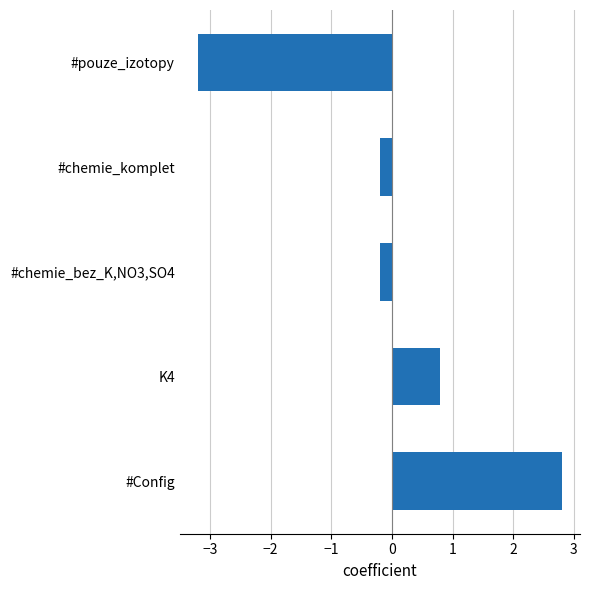

Reading bottom to top, transcribe all the data shown in this chart.

#Config=2.8	K4=0.8	#chemie_bez_K,NO3,SO4=-0.2	#chemie_komplet=-0.2	#pouze_izotopy=-3.2